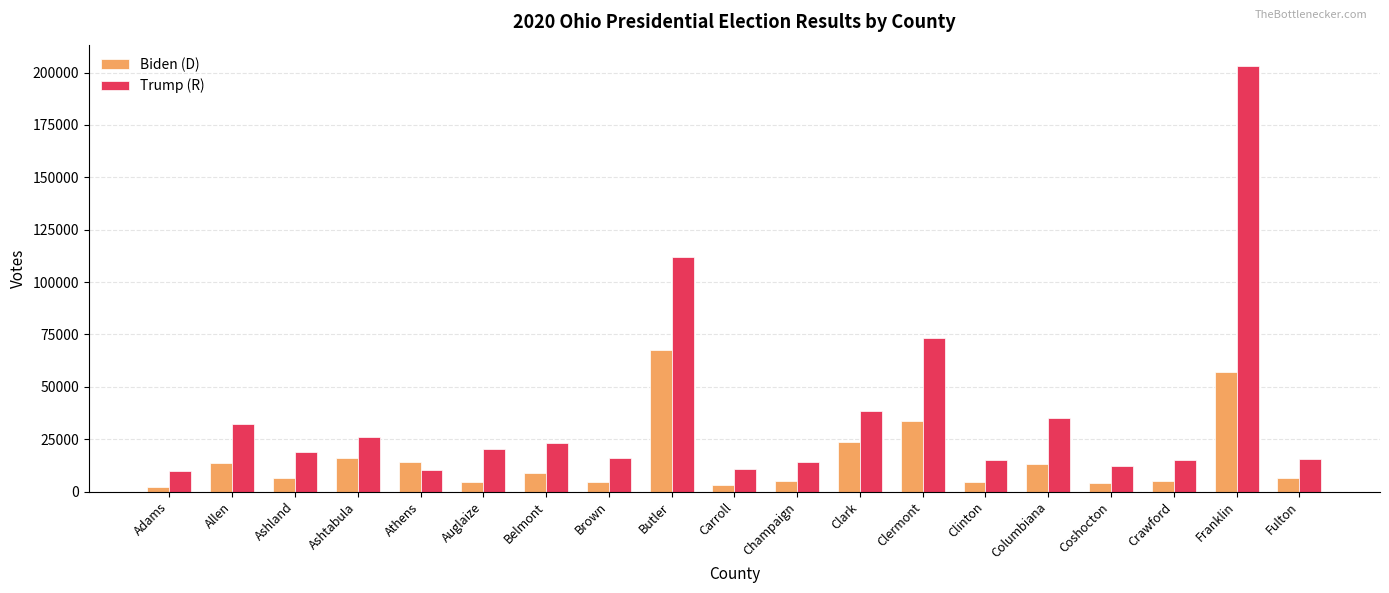

What is the difference between the highest and lowest values at Belmont?

14099